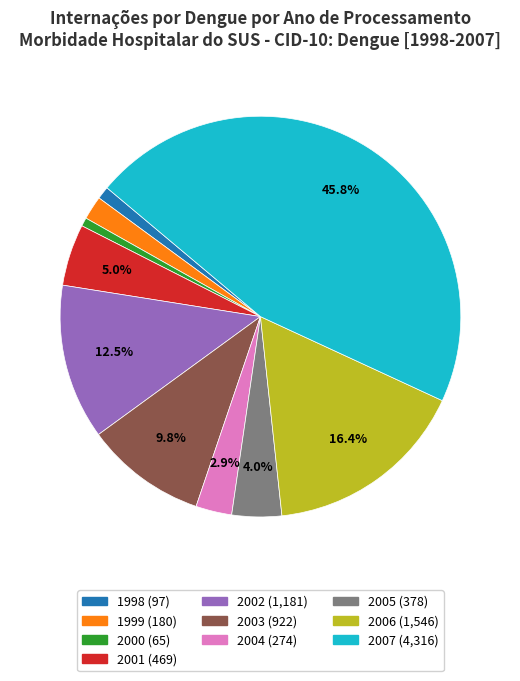

How much of the chart is everything except 2003?

90.2%